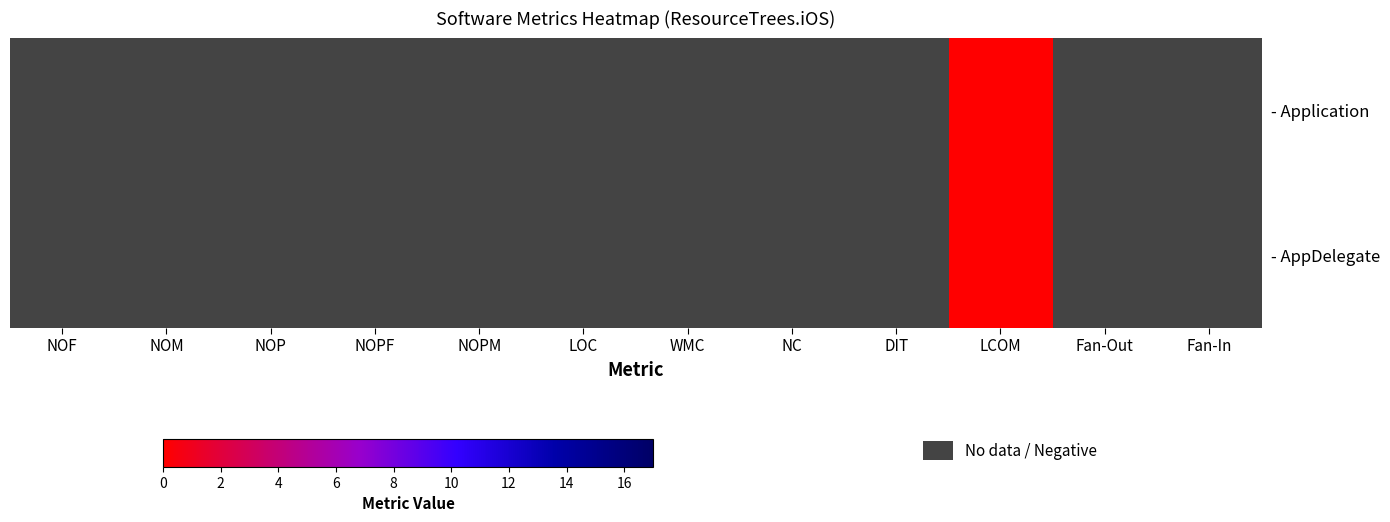

At which category is the sum across all series the highest?

LCOM